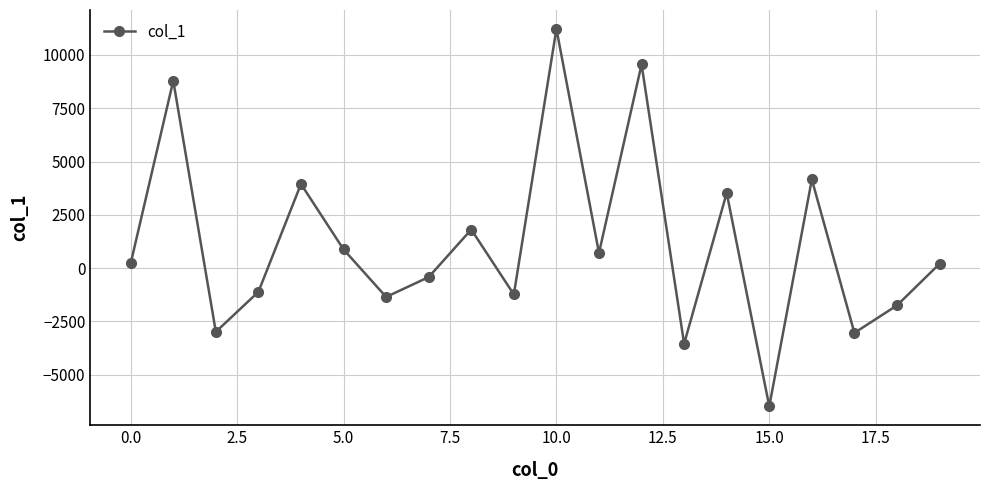

How many values exceed 227?

10